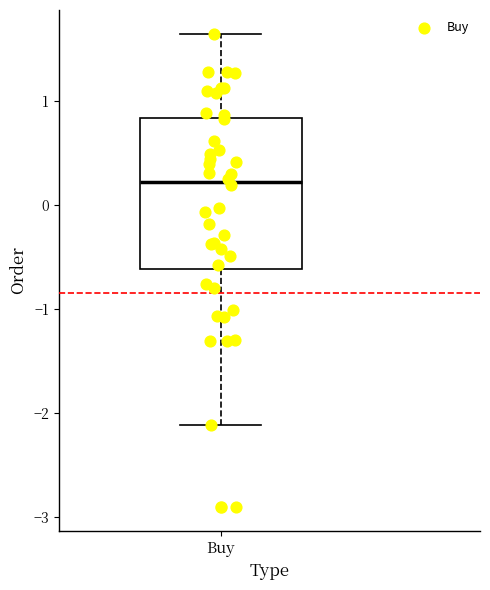

Transcribe this box plot: give where the median line is, the range the box spans, and where the two whiskers end, as read against the y-axis. The values are not printed on the chart, so give them approximately, as read against the axis.

median 0.2, box -0.6 to 0.8, whiskers -2.1 to 1.6